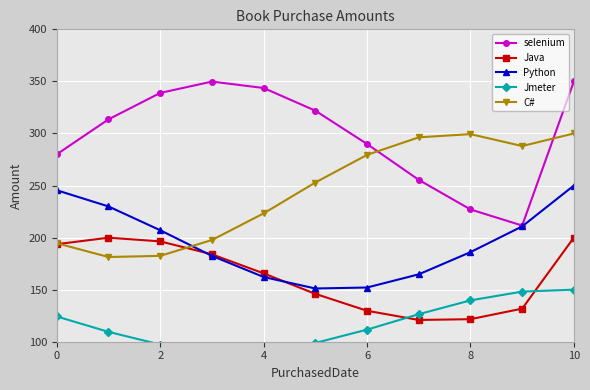

True or false: Python has more than 2 interior local peaks.

False